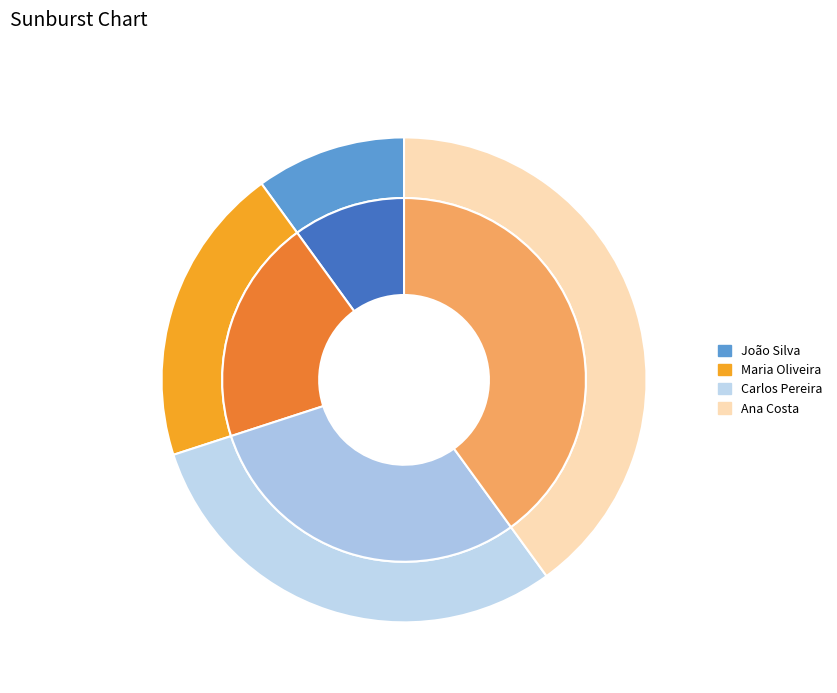

What is the change in value from João Silva to Maria Oliveira?

+1